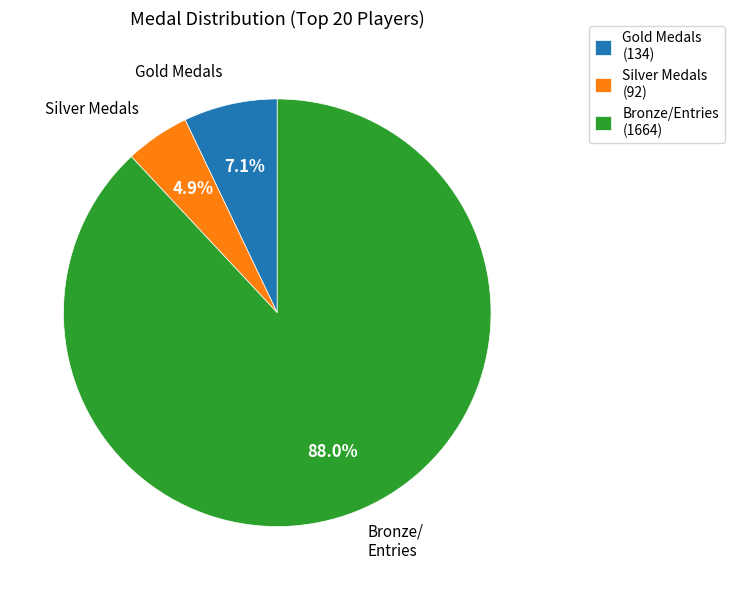

How many slices are in this pie chart?

3